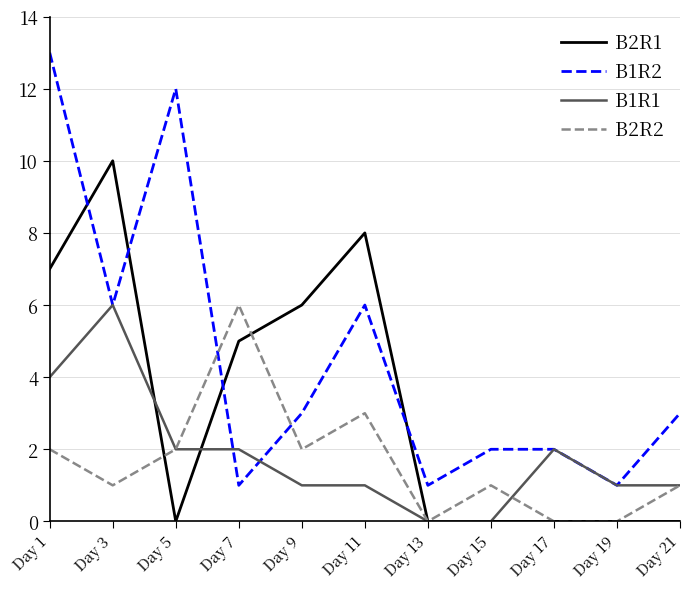

The B1R2 series shows 8 at Day 11. True or false?

False